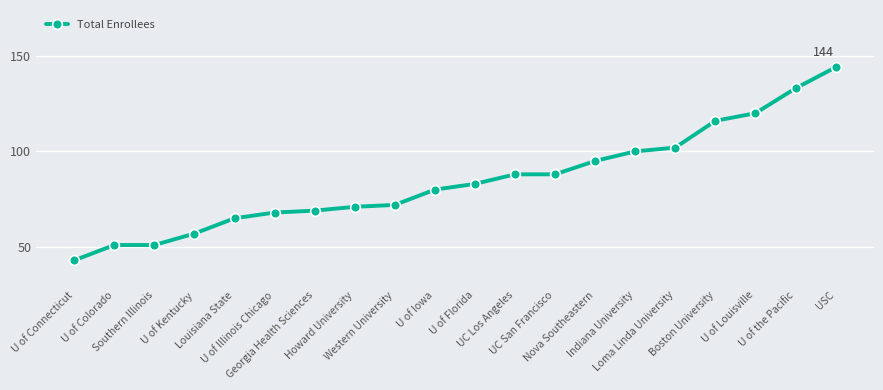

What is the value of the 15th point from the left?

100